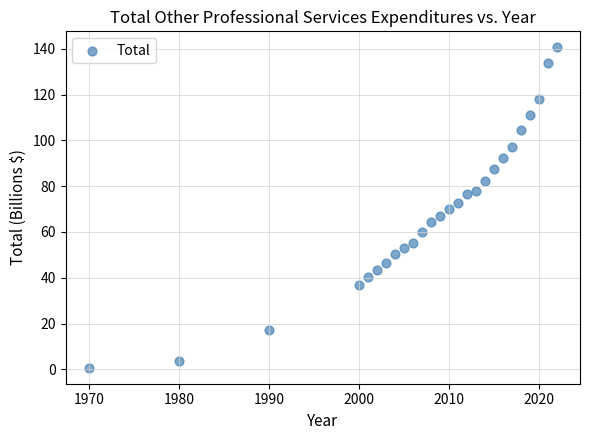

What is the range of X values (max minus min)?

52.0